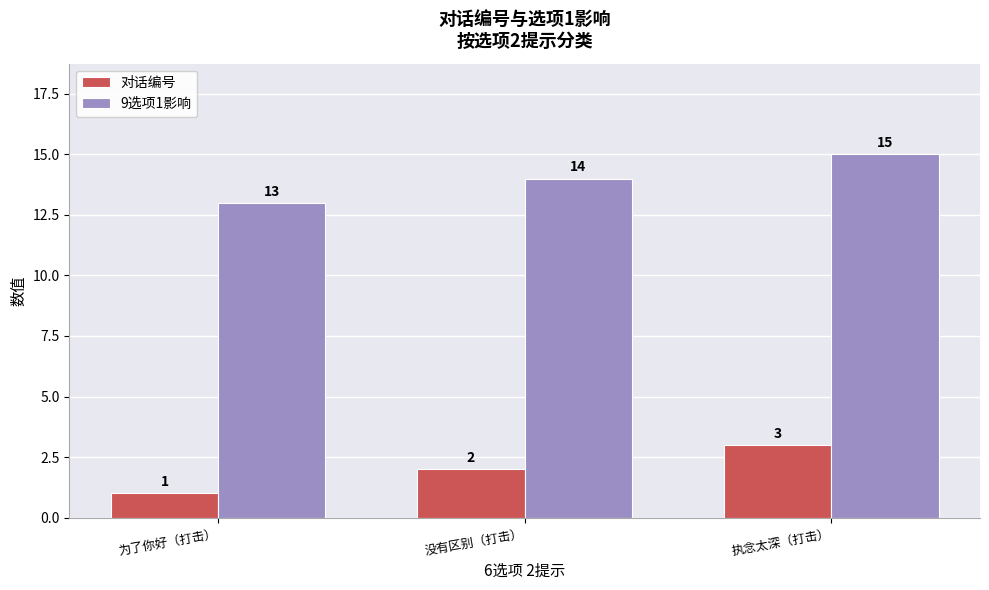

Count the number of categories in the chart.

3